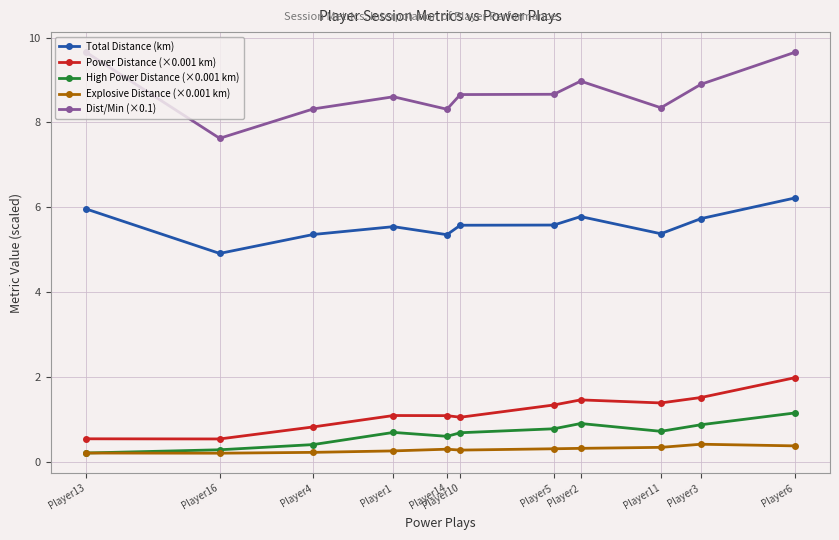

True or false: Explosive Distance (×0.001 km) and Dist/Min (×0.1) cross at least once.

False